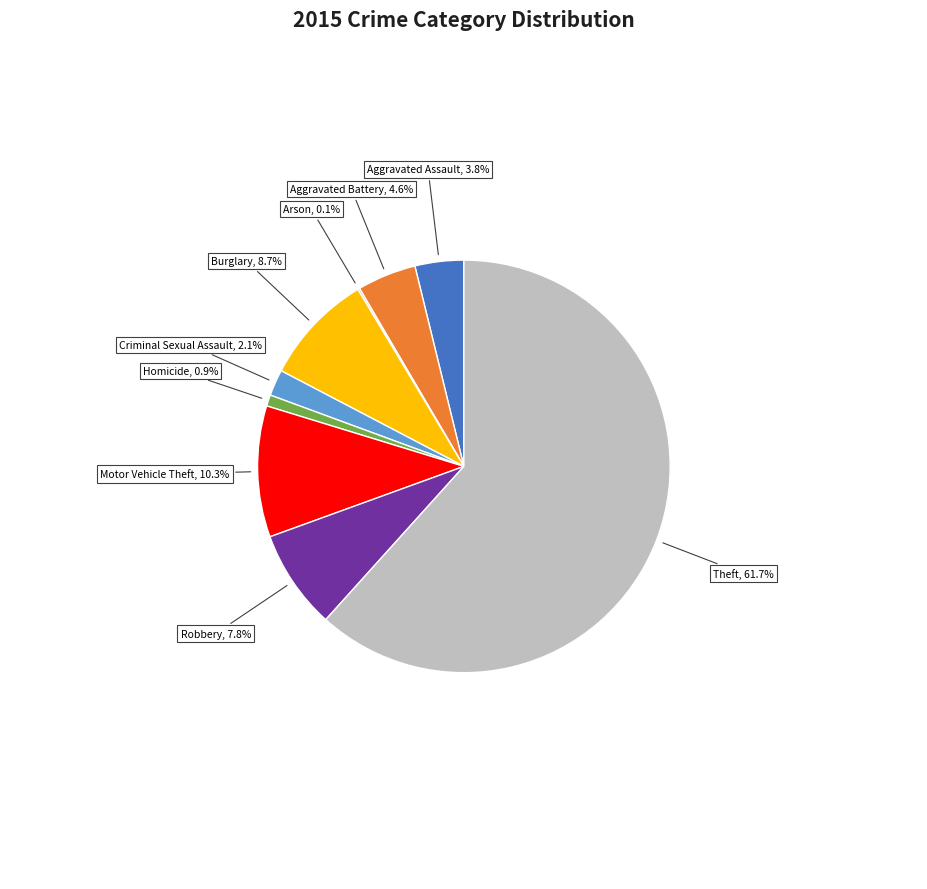

Which slice is the largest?

Theft